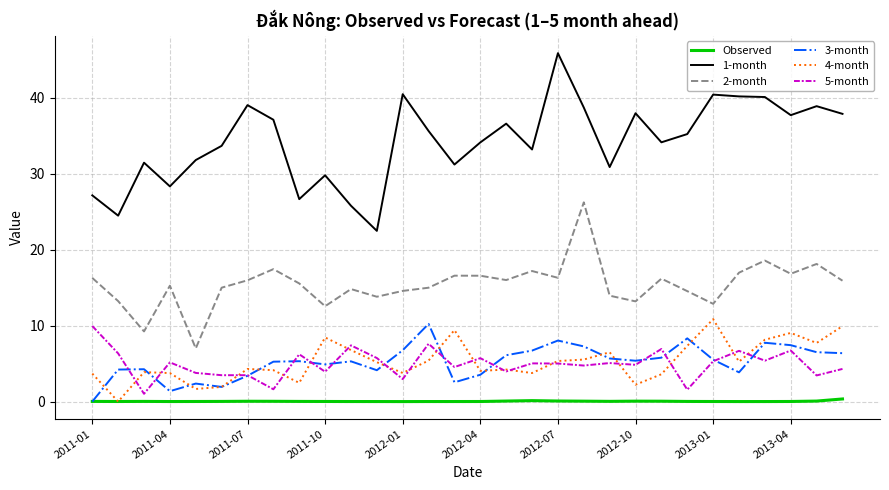

Which series has the widest spread of values?

1-month